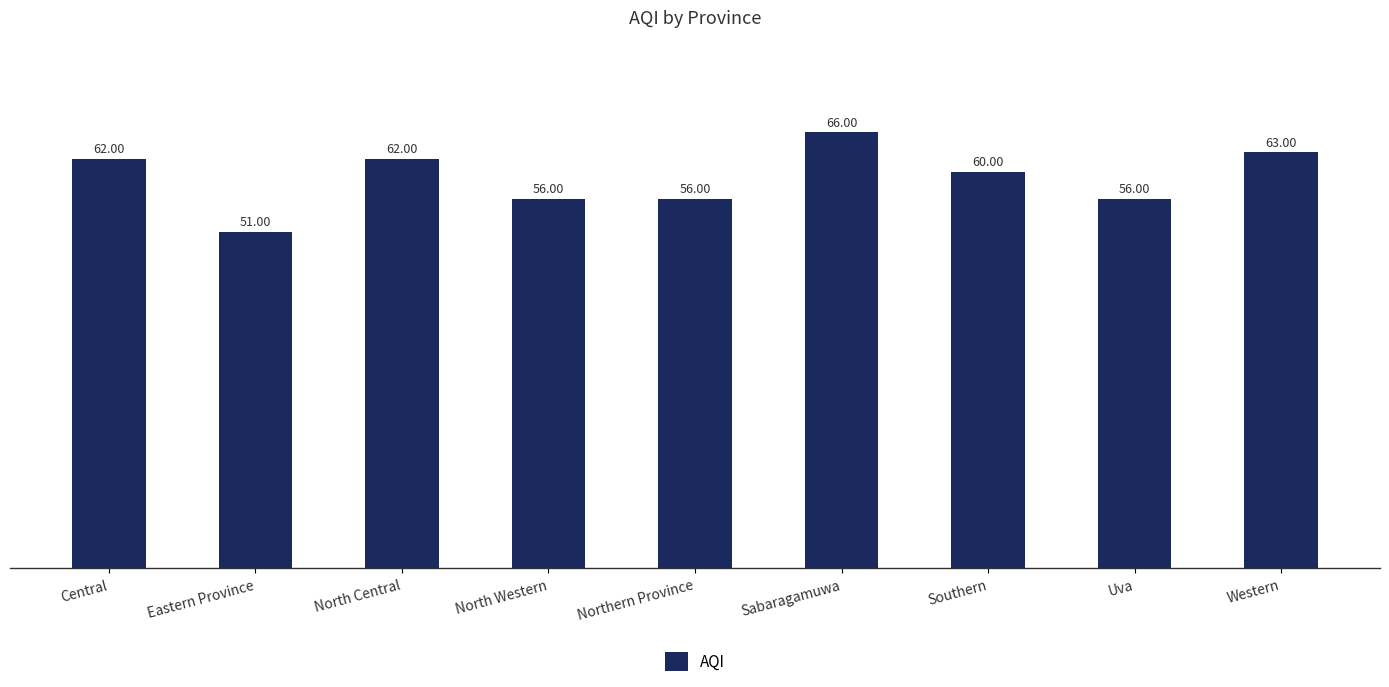

Reading left to right, transcribe all the data shown in this chart.

62	51	62	56	56	66	60	56	63